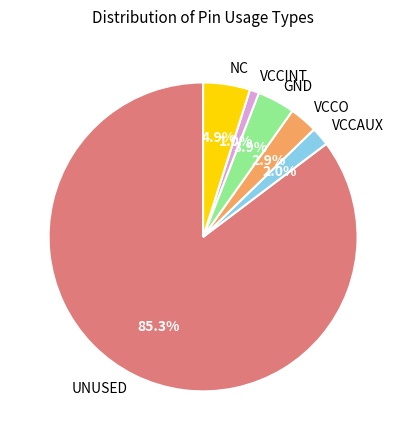

To the nearest percent, what is the combined percentage of VCCO and VCCAUX?

5%